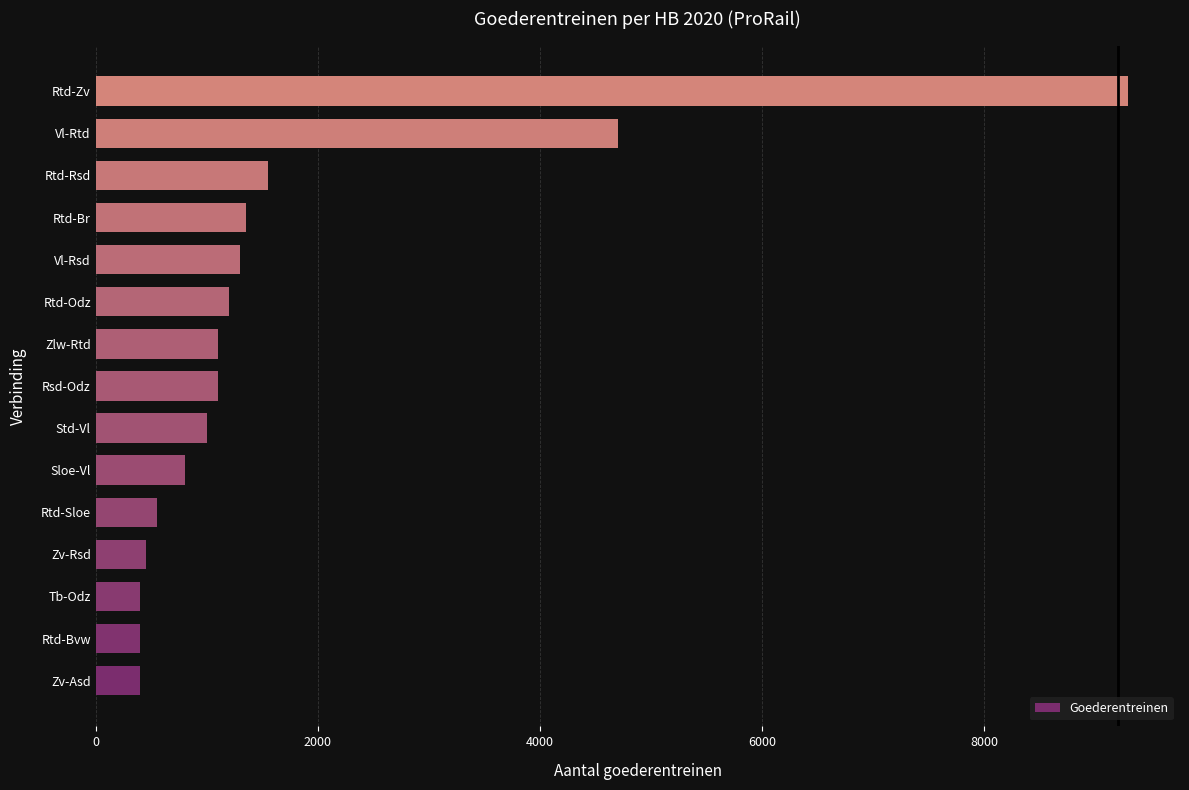

What is the smallest value displayed?

400